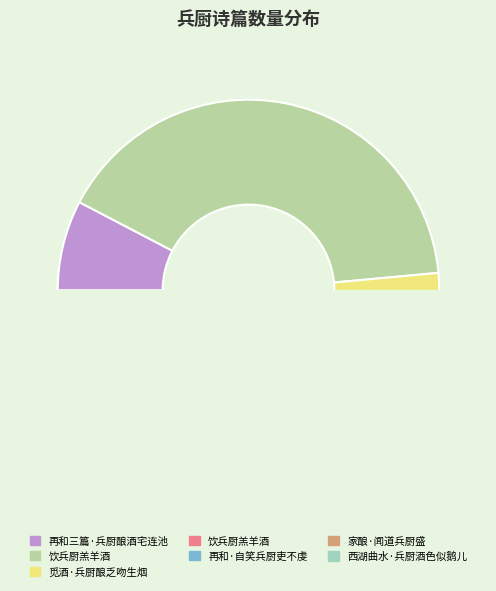

How many slices are in this pie chart?

7